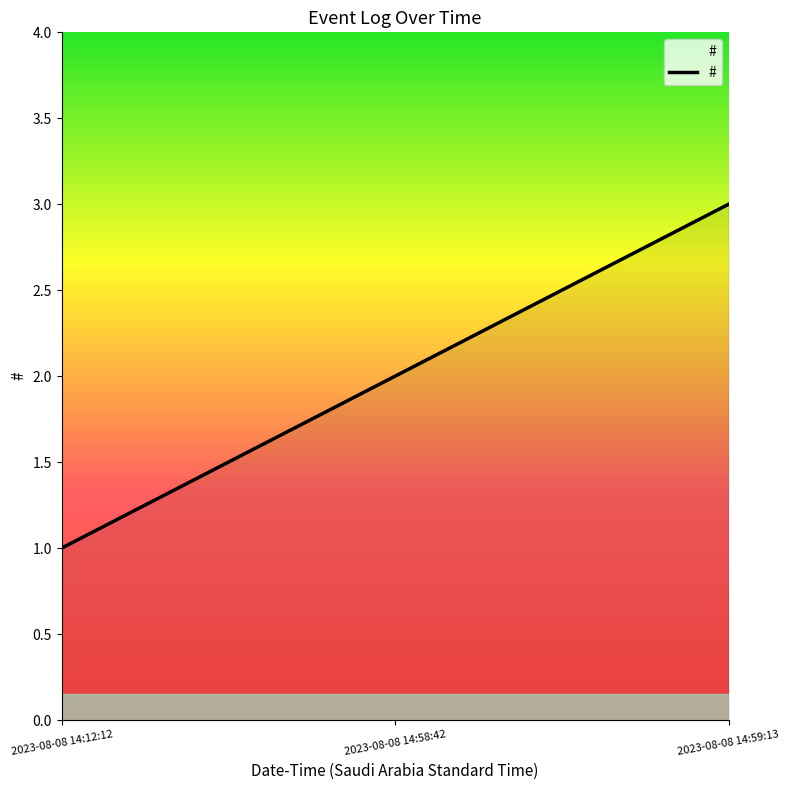

What value does the data have at 2023-08-08 14:58:42?

2